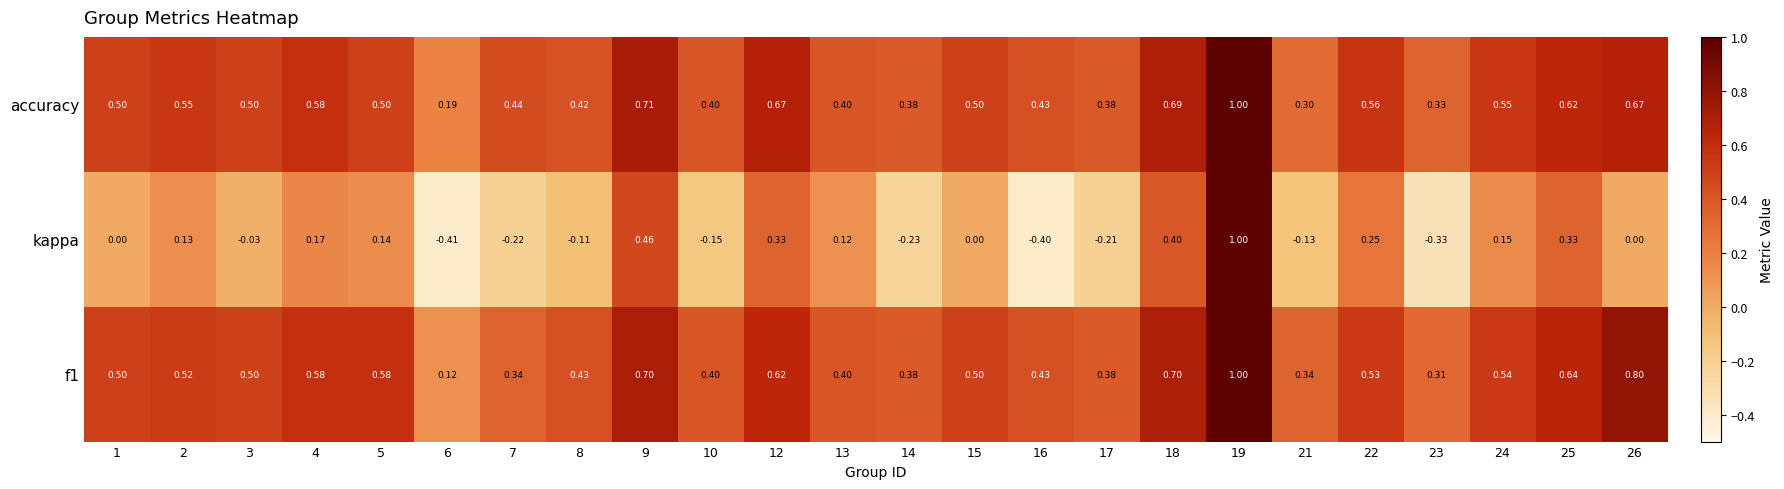

Which label corresponds to the largest value in the chart?

19